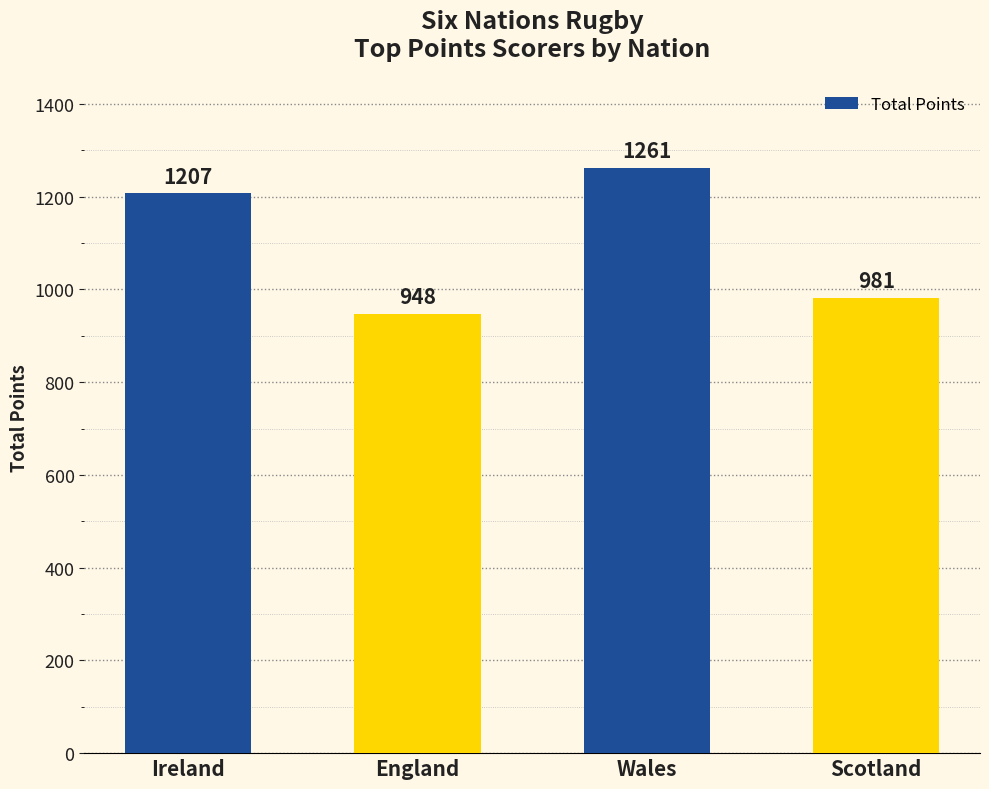

What position from the right is Ireland?

4